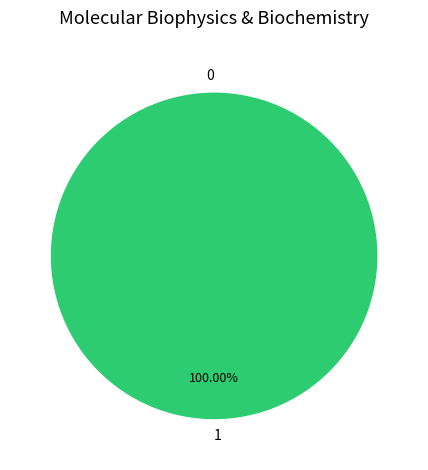

To the nearest percent, what is the difference between the 0 and 1 slice percentages?

100%